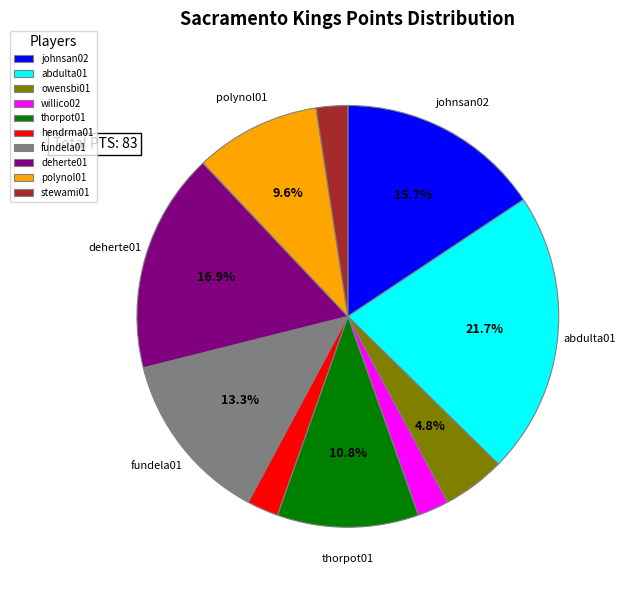

Is it true that fundela01 is 13% of the pie?

True